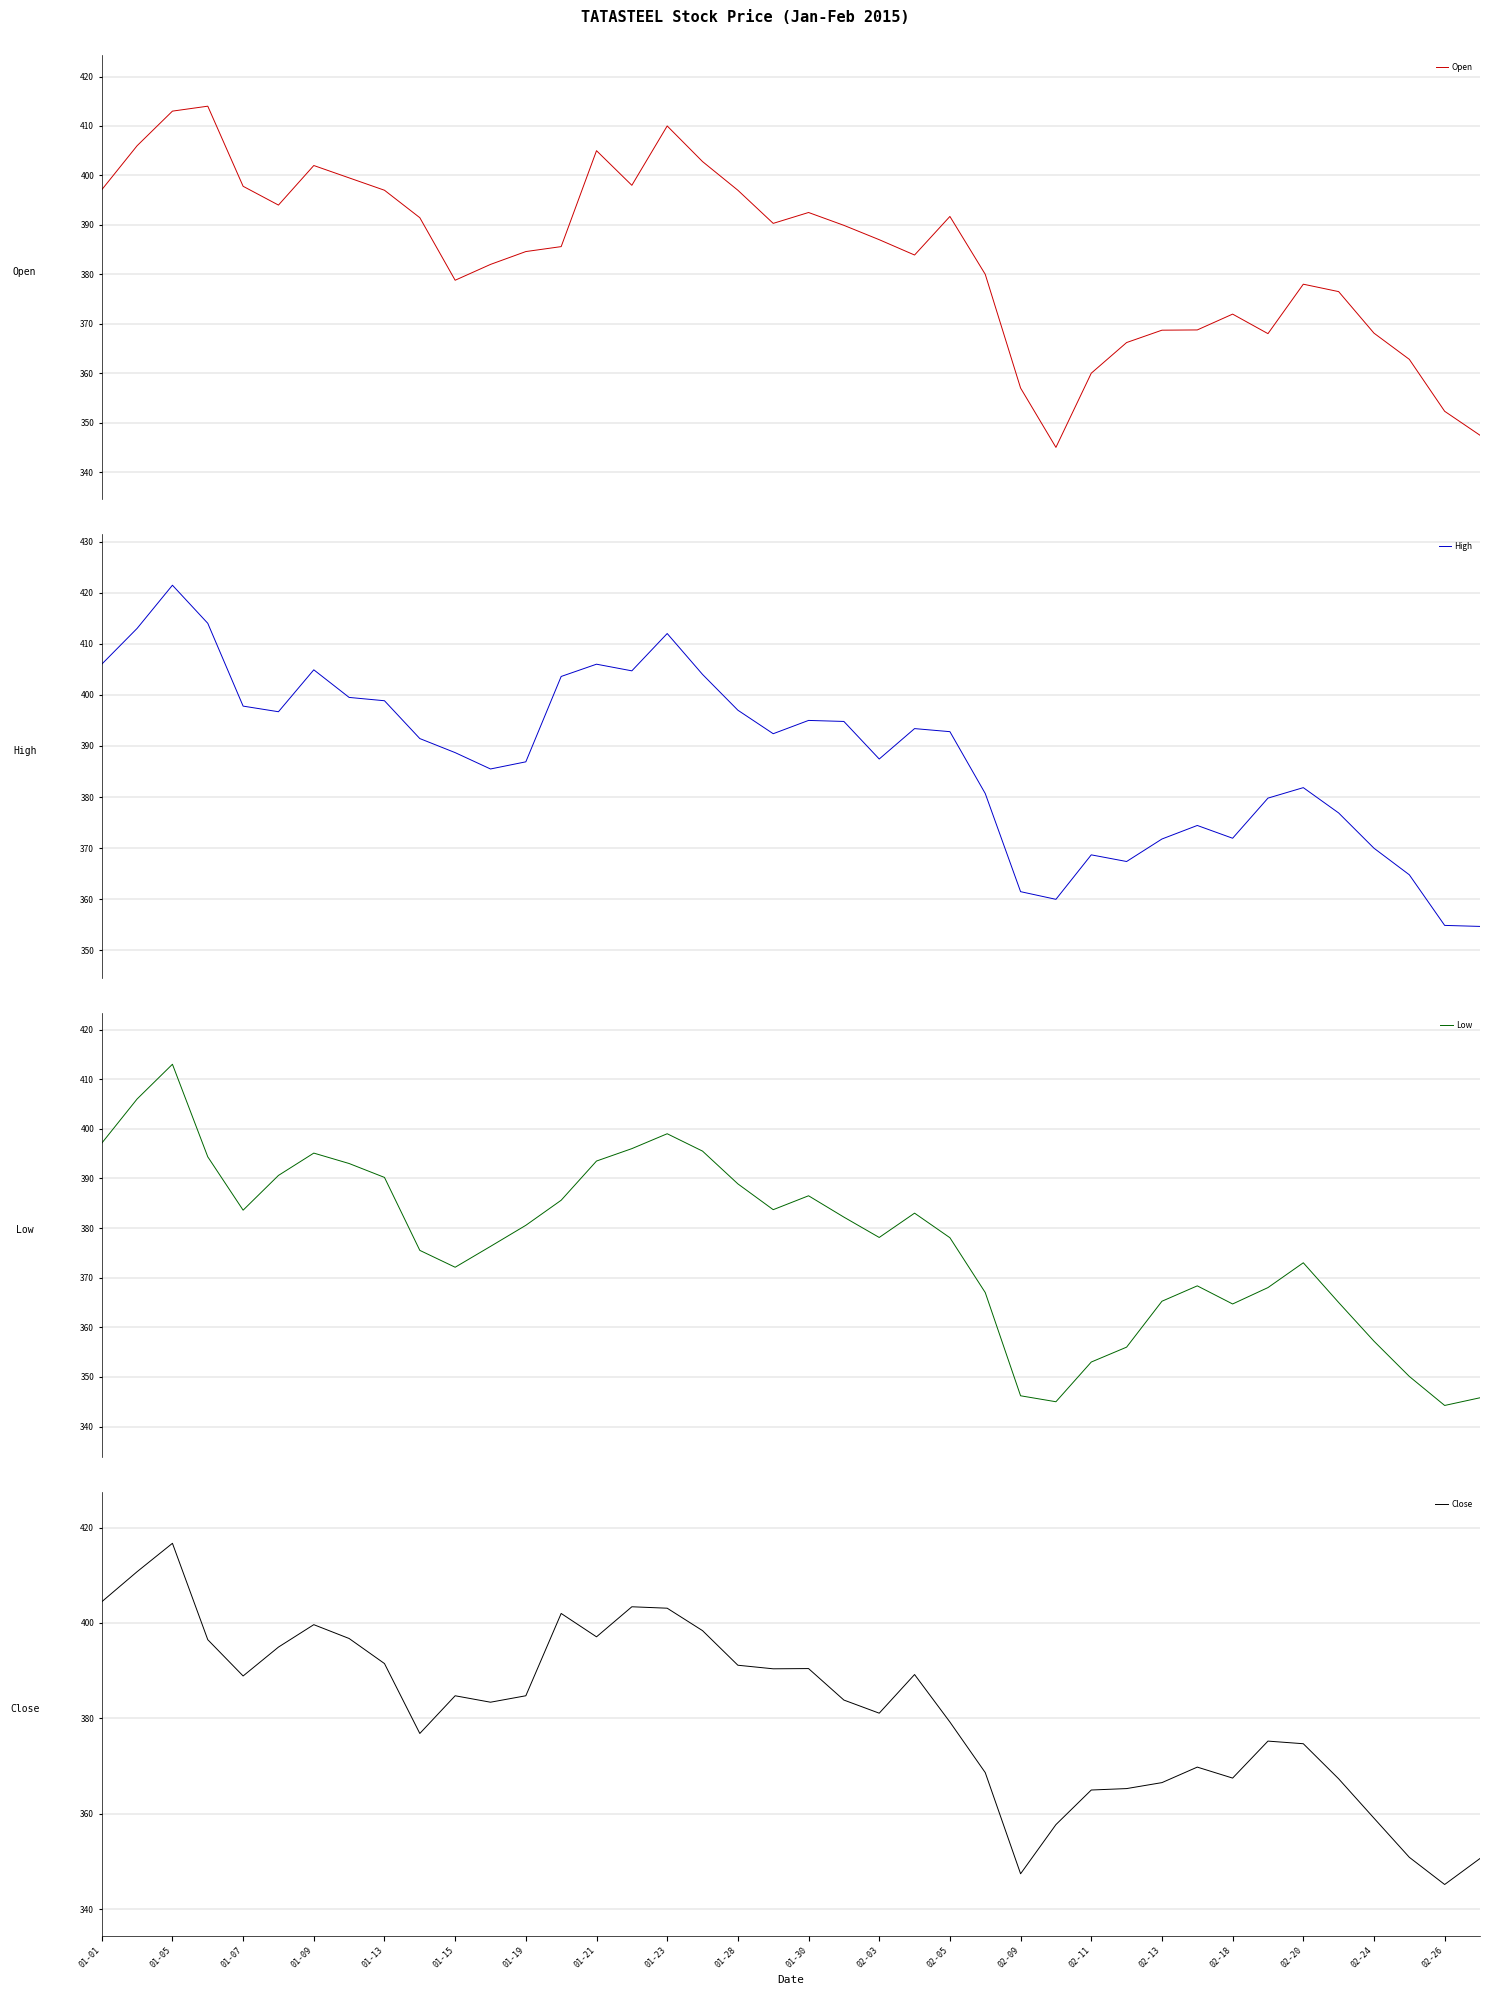

The value of Close at 01-01 is 404.4. True or false?

True